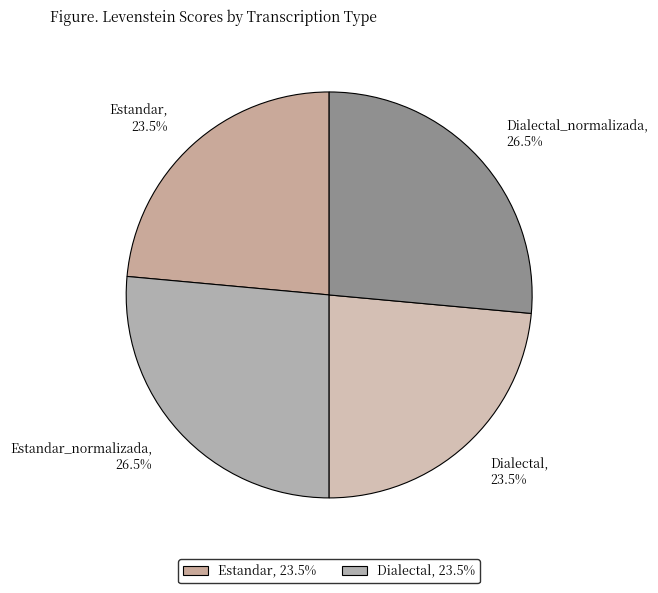

To the nearest percent, what is the difference between the largest and smallest slice percentages?

3%